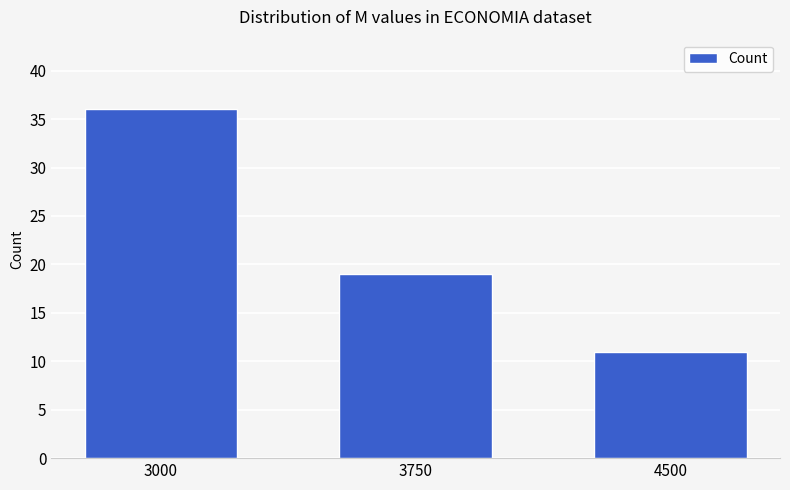

At which label does the data first exceed 19?

3000